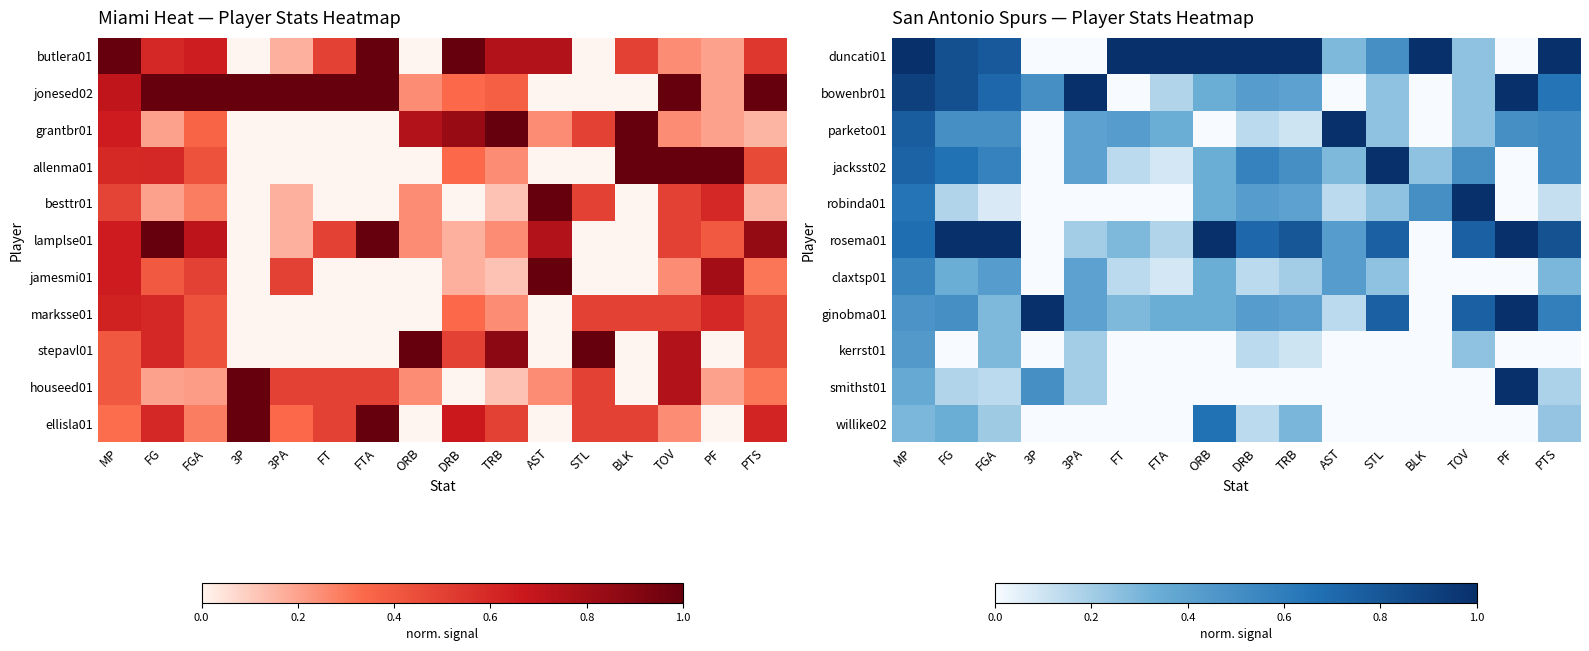

How many categories are shown in the chart?

16